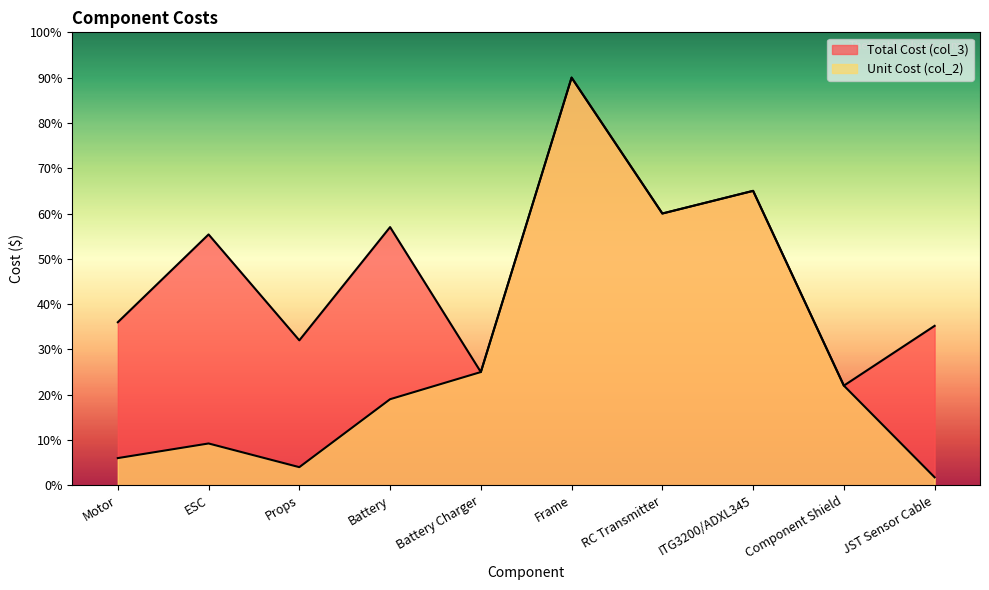

How many lines are shown in the chart?

2